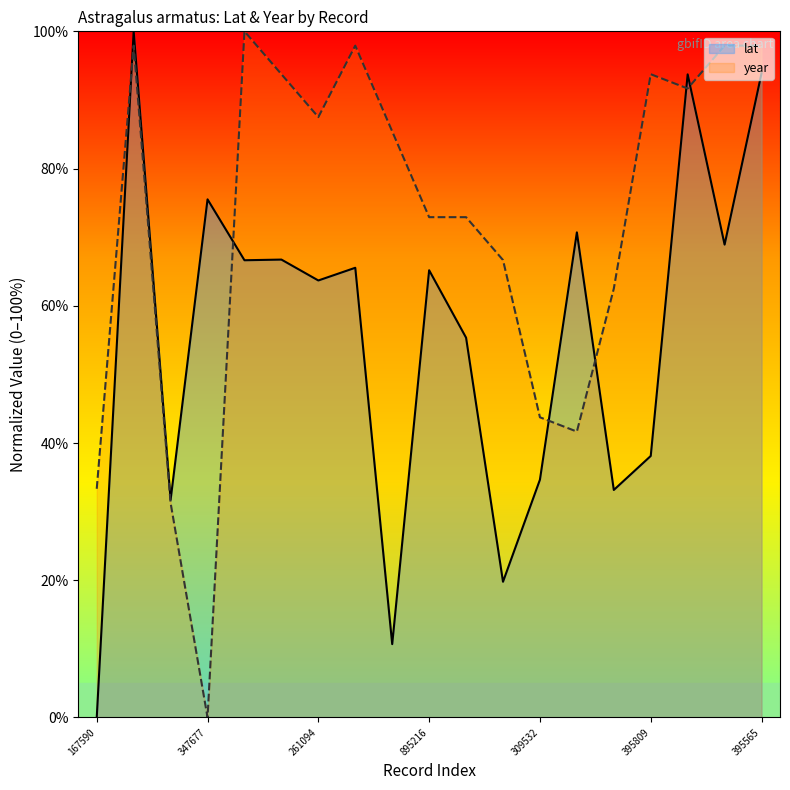

What is the difference between the highest and lowest values at 309532?

9.1